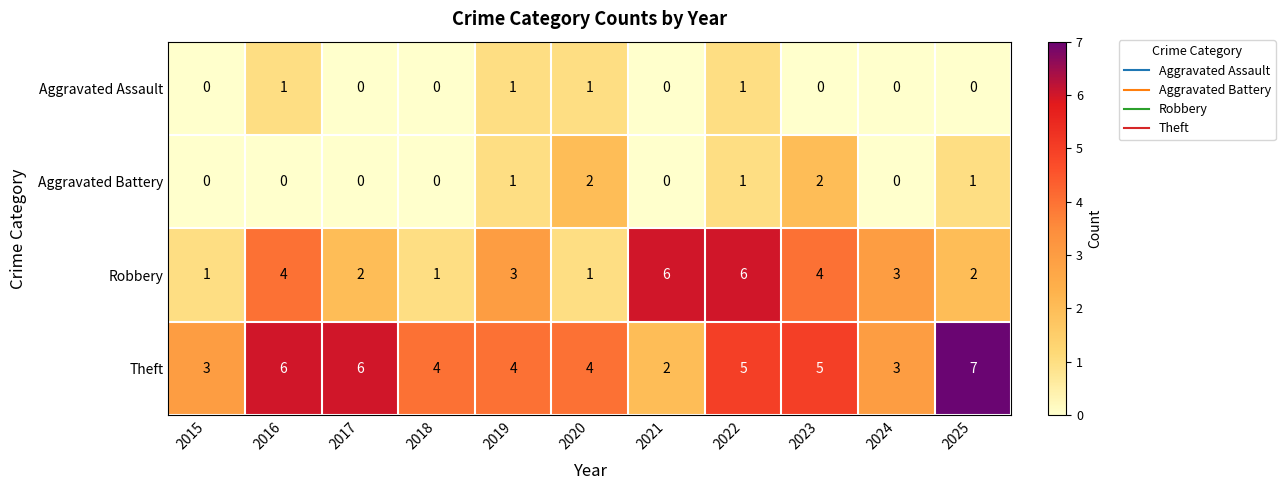

Which category has the highest value across all series?

2025